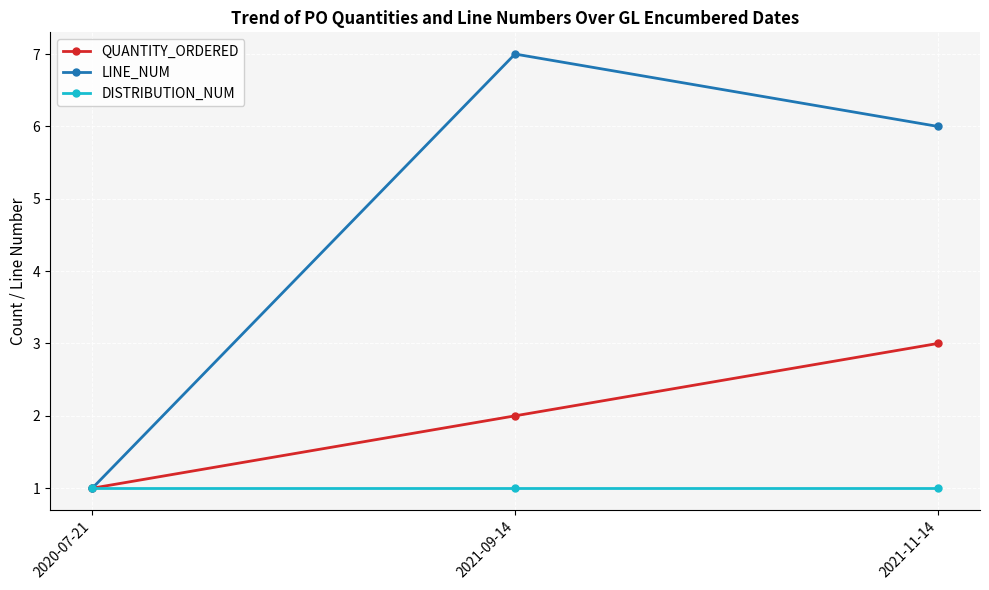

Is the value of LINE_NUM at 2021-11-14 greater than the value of QUANTITY_ORDERED at 2021-11-14?

Yes